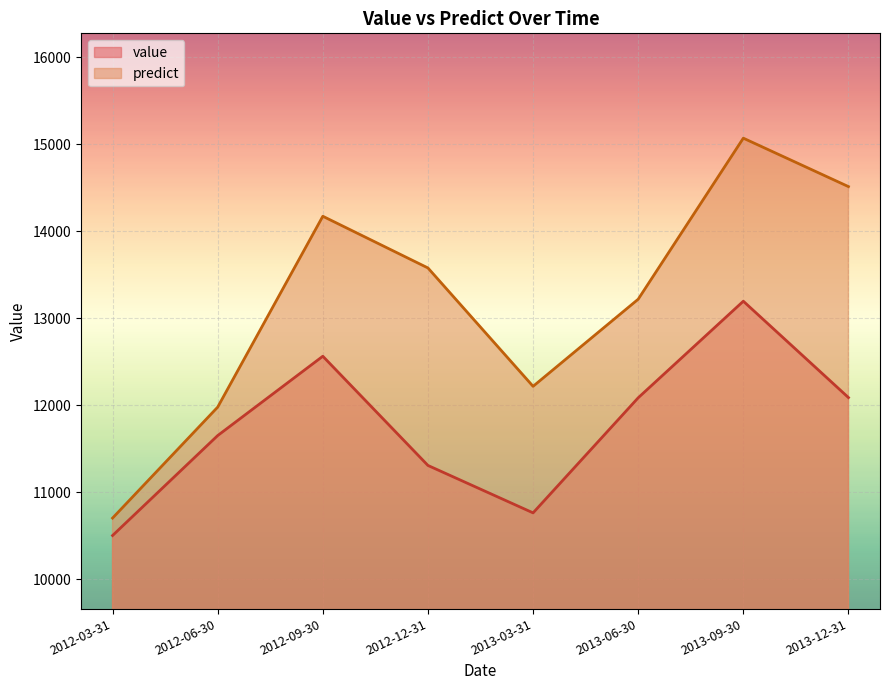

Where is the first local maximum for value?

2012-09-30